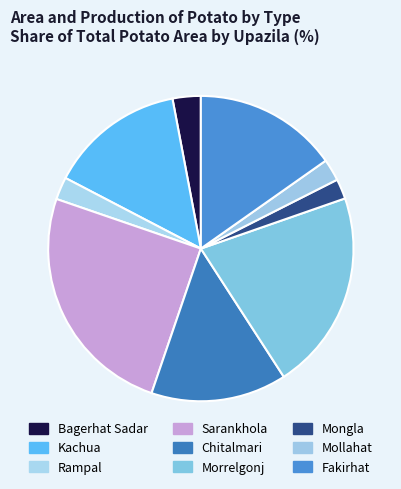

To the nearest percent, what percentage of the pie is Kachua?

14%